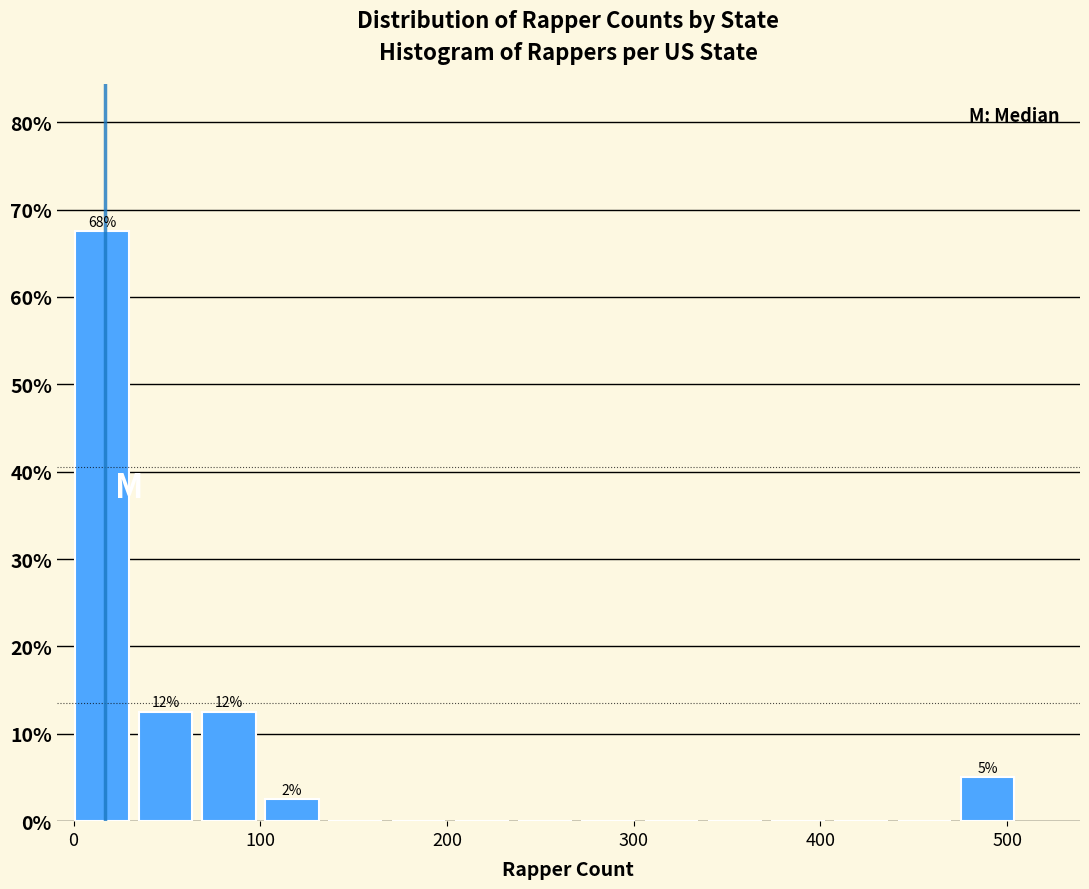

Around what value on the x-axis is the tallest bar? Give the approximate position of its centre, as read against the axis.

20